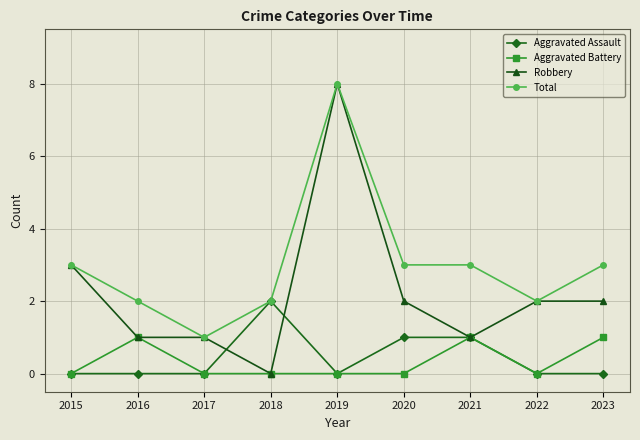

Rank the series at 2023 from lowest to highest value.

Aggravated Assault, Aggravated Battery, Robbery, Total